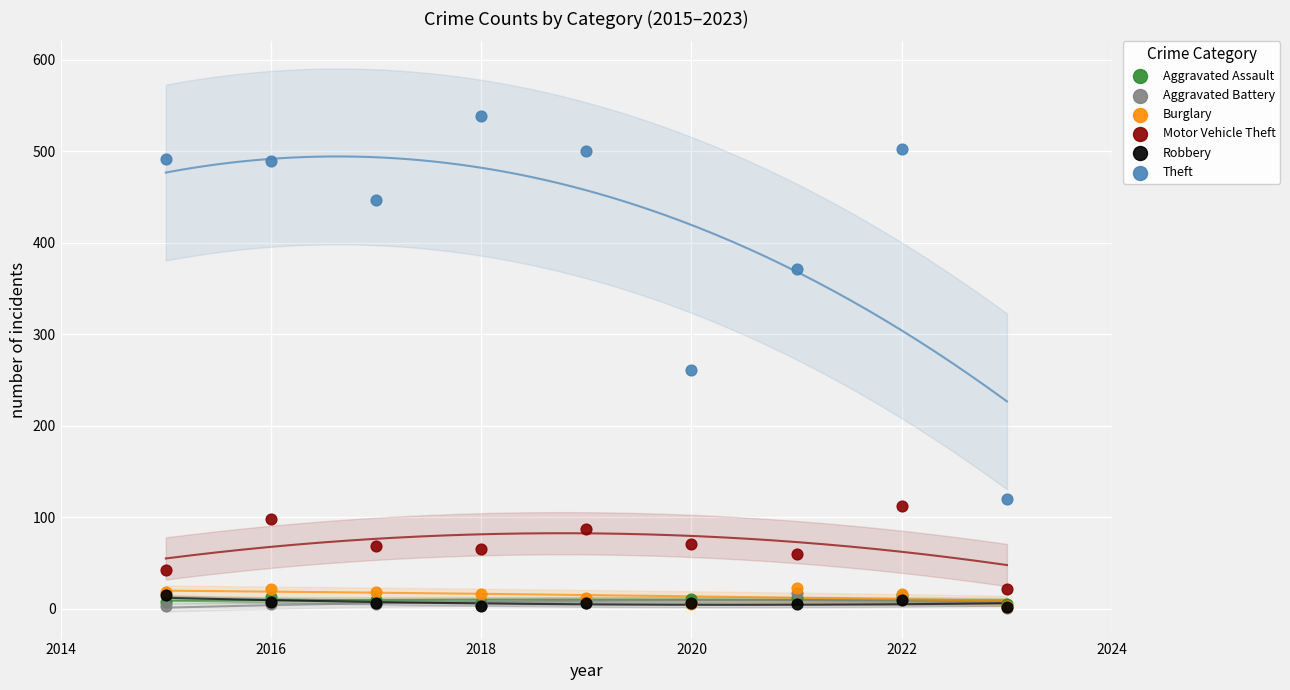

Across all series, what Y value is closest to 270?

261